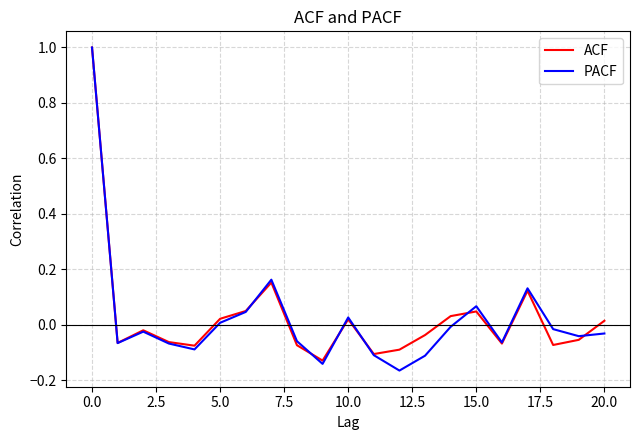

Which series has the largest range (max minus min)?

PACF